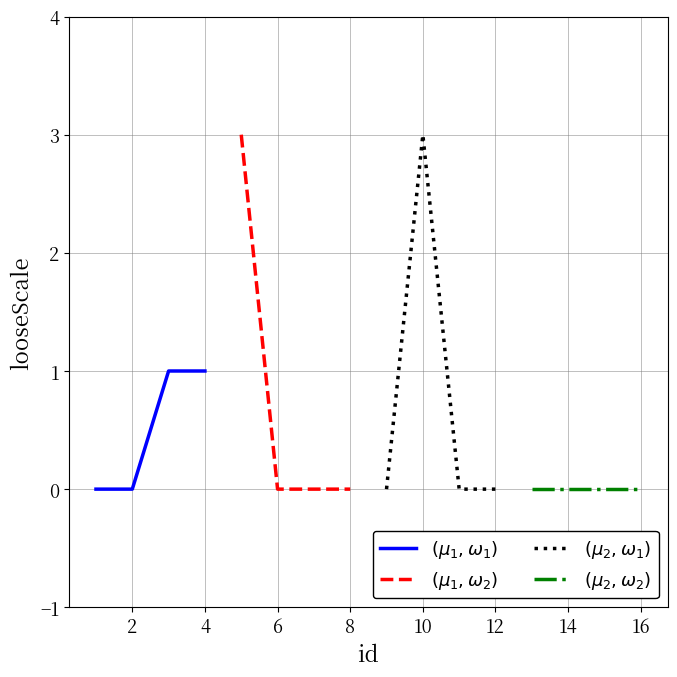

True or false: $(\mu_1,\omega_1)$ and $(\mu_2,\omega_2)$ cross at least once.

False